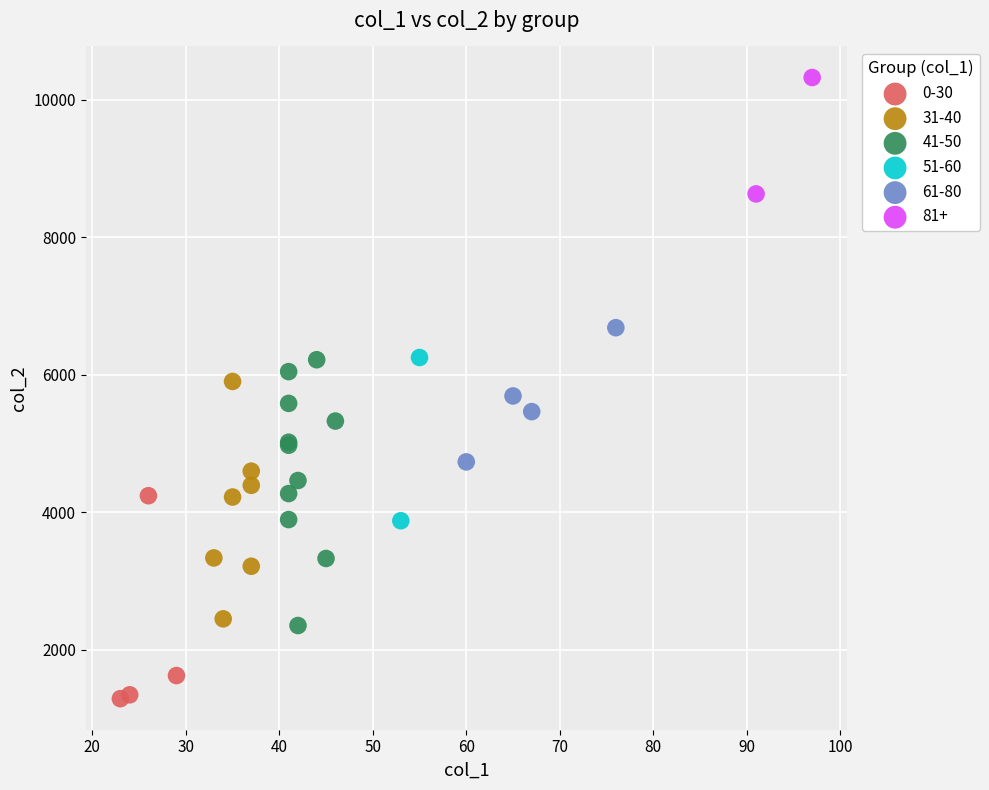

What are all the series names shown in the legend?

0-30, 31-40, 41-50, 51-60, 61-80, 81+